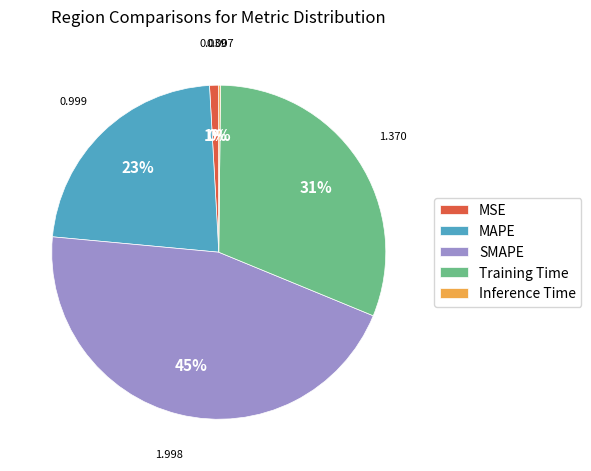

What is the largest slice in the pie chart?

SMAPE